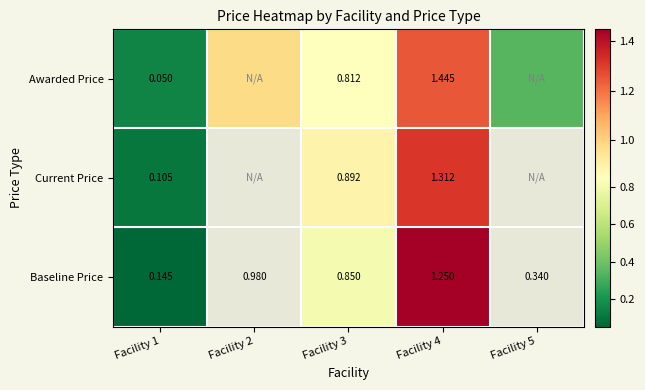

How many data points does each series have?

5